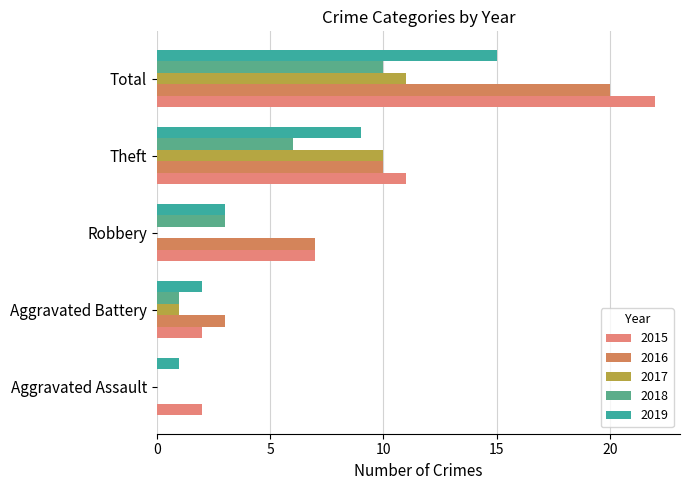

Reading left to right, transcribe all the data shown in this chart.

2015: 2	2	7	11	22
2016: 0	3	7	10	20
2017: 0	1	0	10	11
2018: 0	1	3	6	10
2019: 1	2	3	9	15